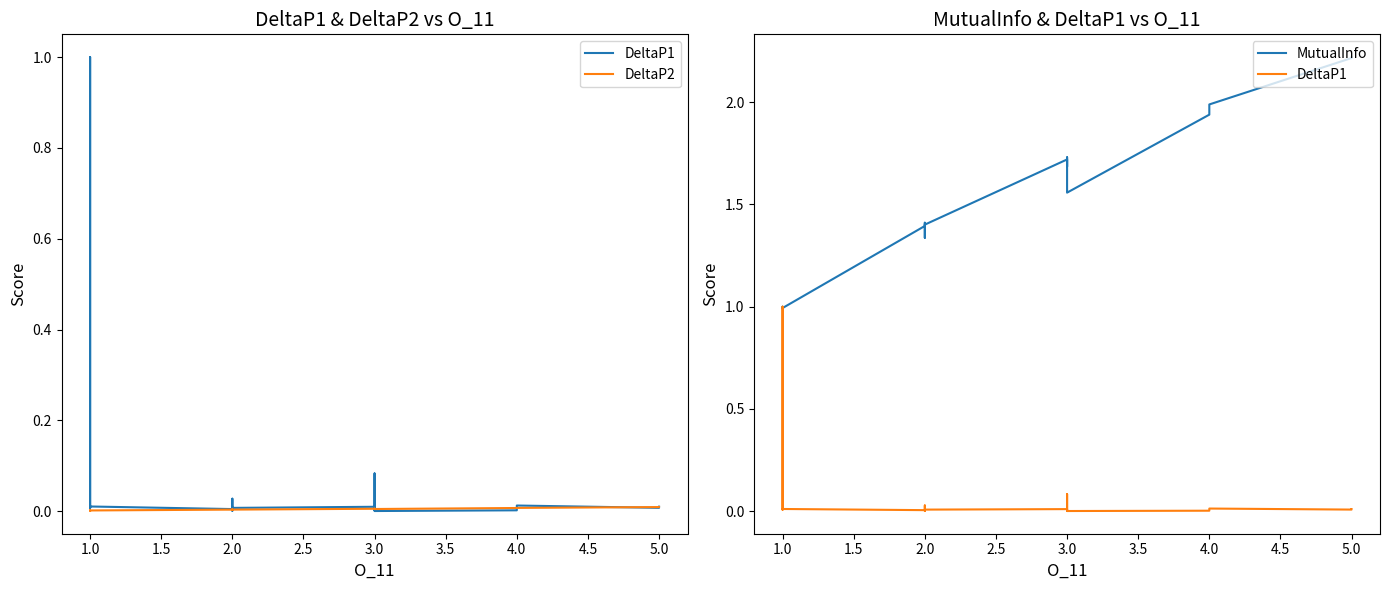

Reading right to left, extract all data points from this chart.

DeltaP1: 0.0	0.0	0.0	0.0	0.0	0.0	0.0	0.1	0.0	0.0	0.0	0.0	0.0	0.0	0.0	0.0	0.0	0.0	0.0	0.0	0.0	0.0	0.0	0.0	1.0	0.5	0.1	0.1	0.0	0.0	0.0	0.0	0.0	0.0	0.0	0.0	0.0	0.0	0.0	0.0
DeltaP2: 0.0	0.0	0.0	0.0	0.0	0.0	0.0	0.0	0.0	0.0	0.0	0.0	0.0	0.0	0.0	0.0	0.0	0.0	0.0	0.0	0.0	0.0	0.0	0.0	0.0	0.0	0.0	0.0	0.0	0.0	0.0	0.0	0.0	0.0	0.0	0.0	0.0	0.0	0.0	0.0
MutualInfo: 2.2	2.2	2.0	1.9	1.6	1.6	1.7	1.7	1.7	1.7	1.4	1.4	1.4	1.4	1.3	1.4	1.0	1.0	1.0	1.0	1.0	1.0	1.0	1.0	1.0	1.0	1.0	1.0	1.0	1.0	1.0	1.0	1.0	1.0	1.0	1.0	1.0	1.0	1.0	1.0